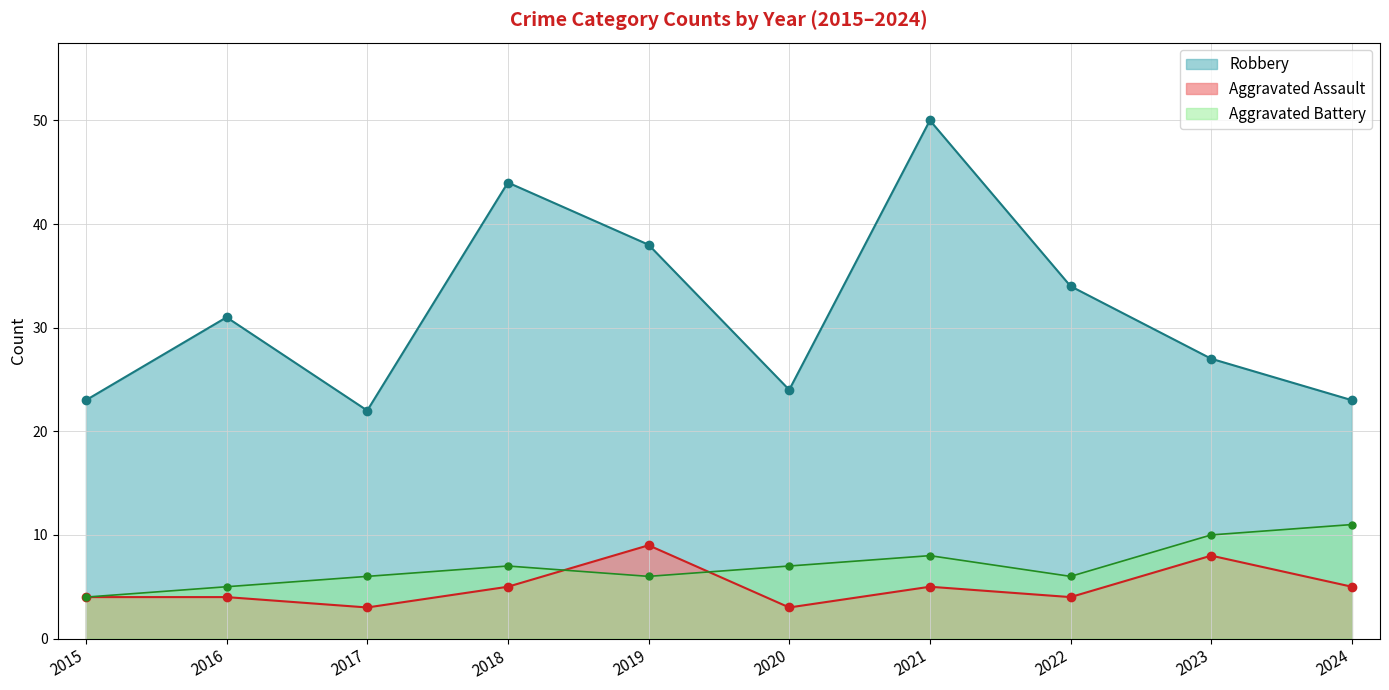

True or false: Aggravated Battery and Robbery intersect in this chart.

False